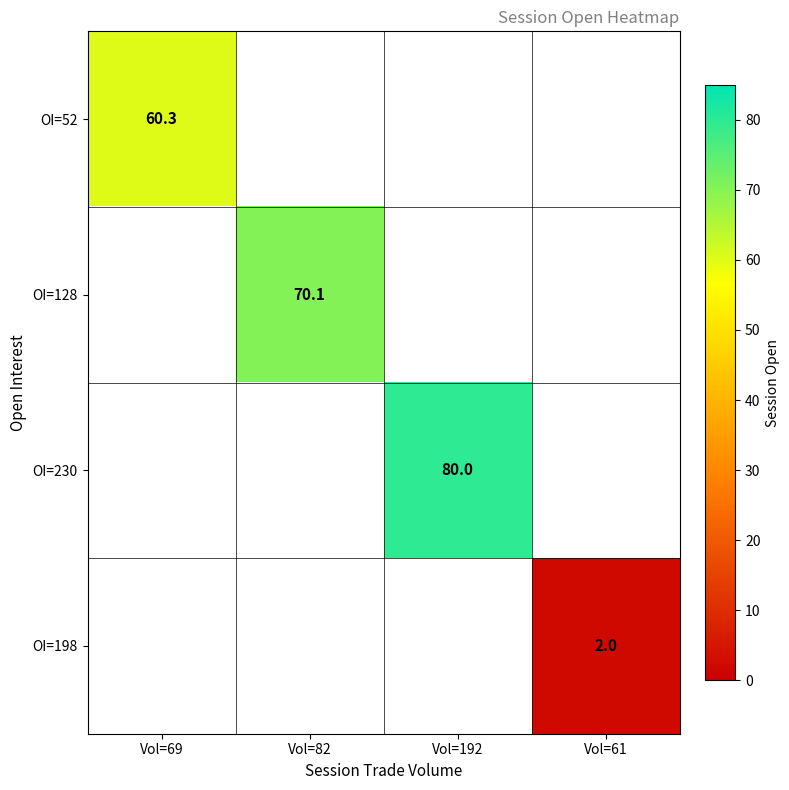

Is it true that OI=230 equals 107.6 at Vol=192?

False